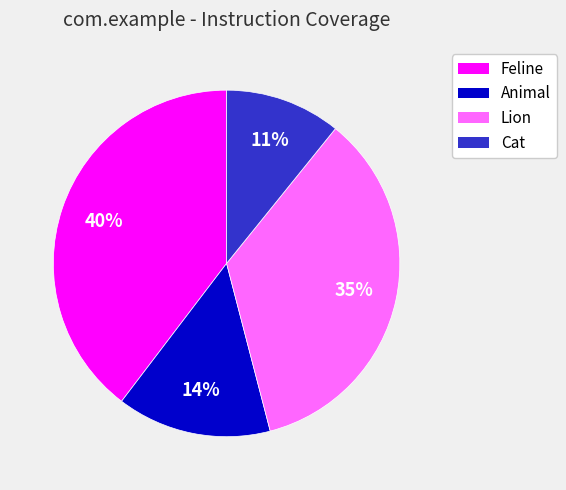

To the nearest percent, what portion does Lion represent?

35%